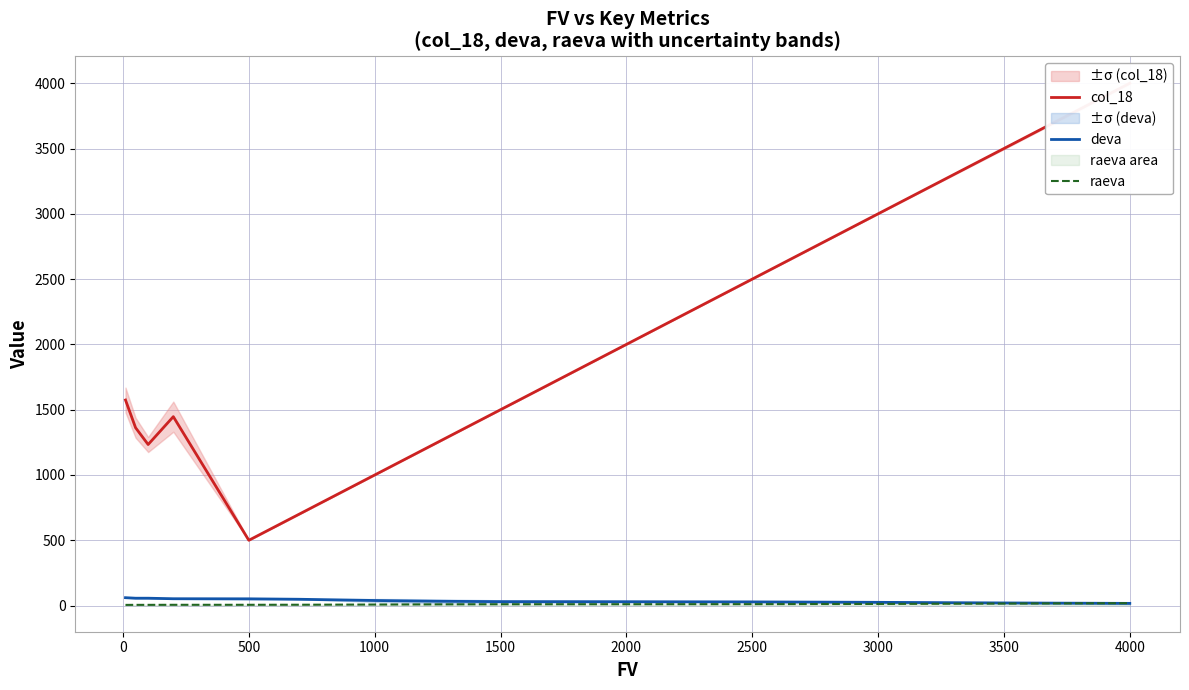

Is it true that deva equals 30.2 at 1500?

True